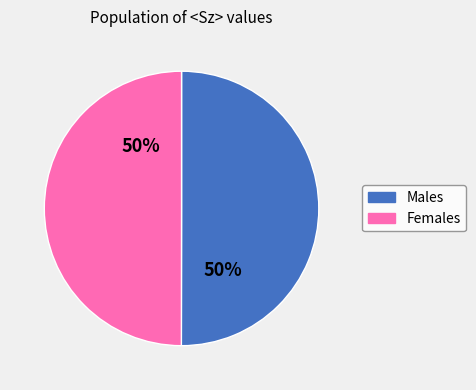

How many slices are in this pie chart?

2